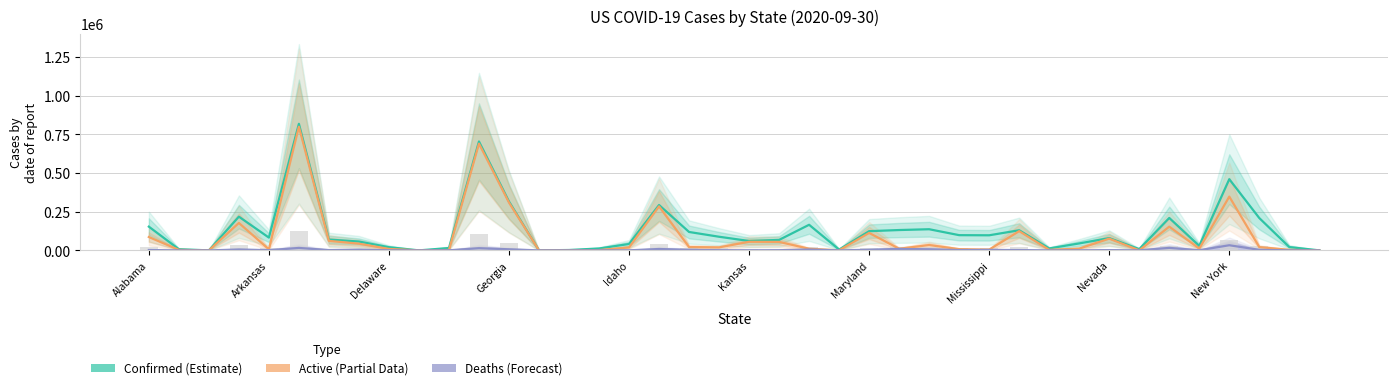

What is the value of the Confirmed bar at the 2nd from the left?

7722